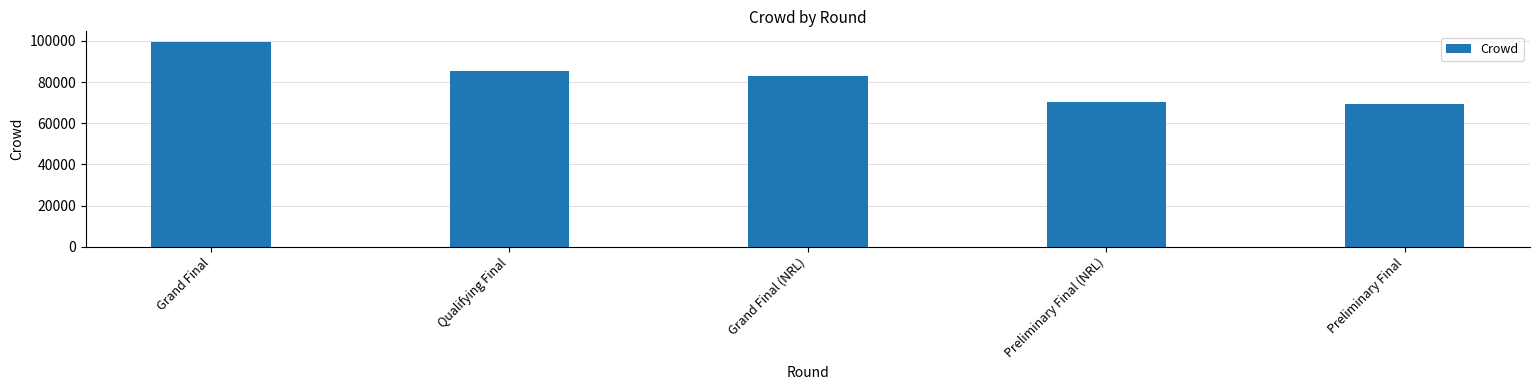

True or false: the data shows 69146 at Preliminary Final.

True